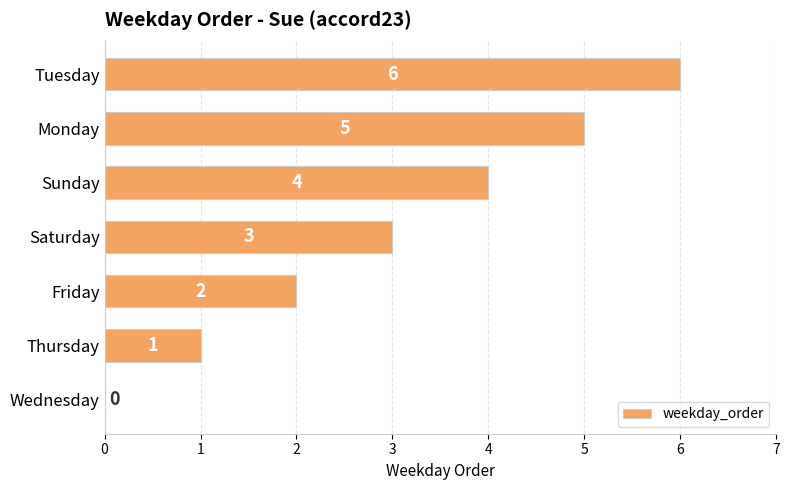

At which category does the chart reach its peak across all series?

Tuesday